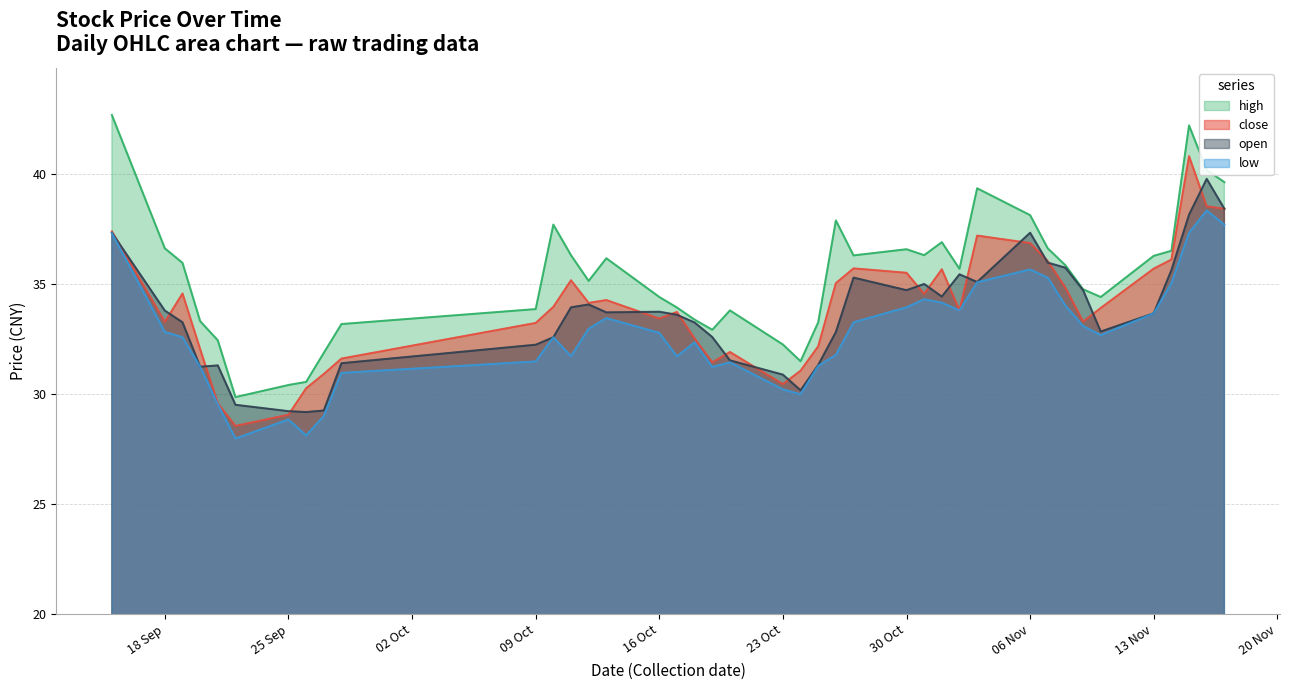

List the series in order of their peak value, highest first.

high, close, open, low